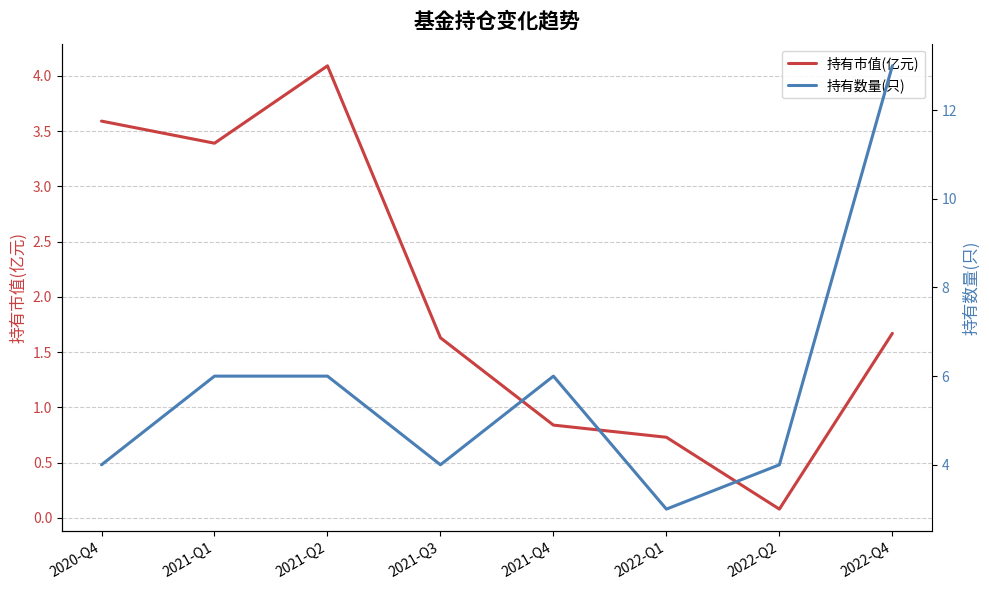

Does the chart display data point markers on the line(s)?

No